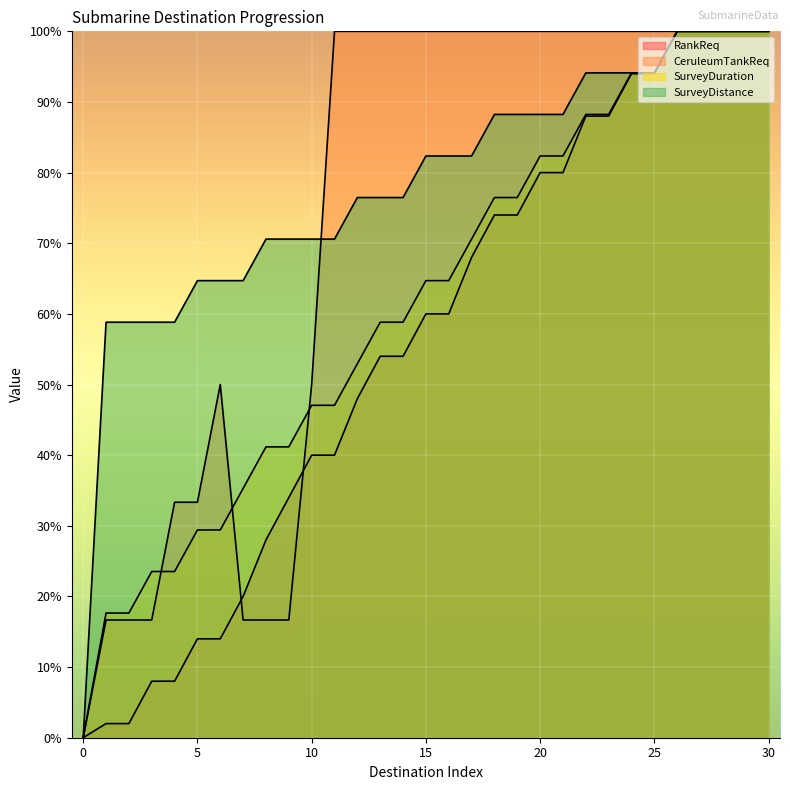

Which series has the largest range (max minus min)?

RankReq